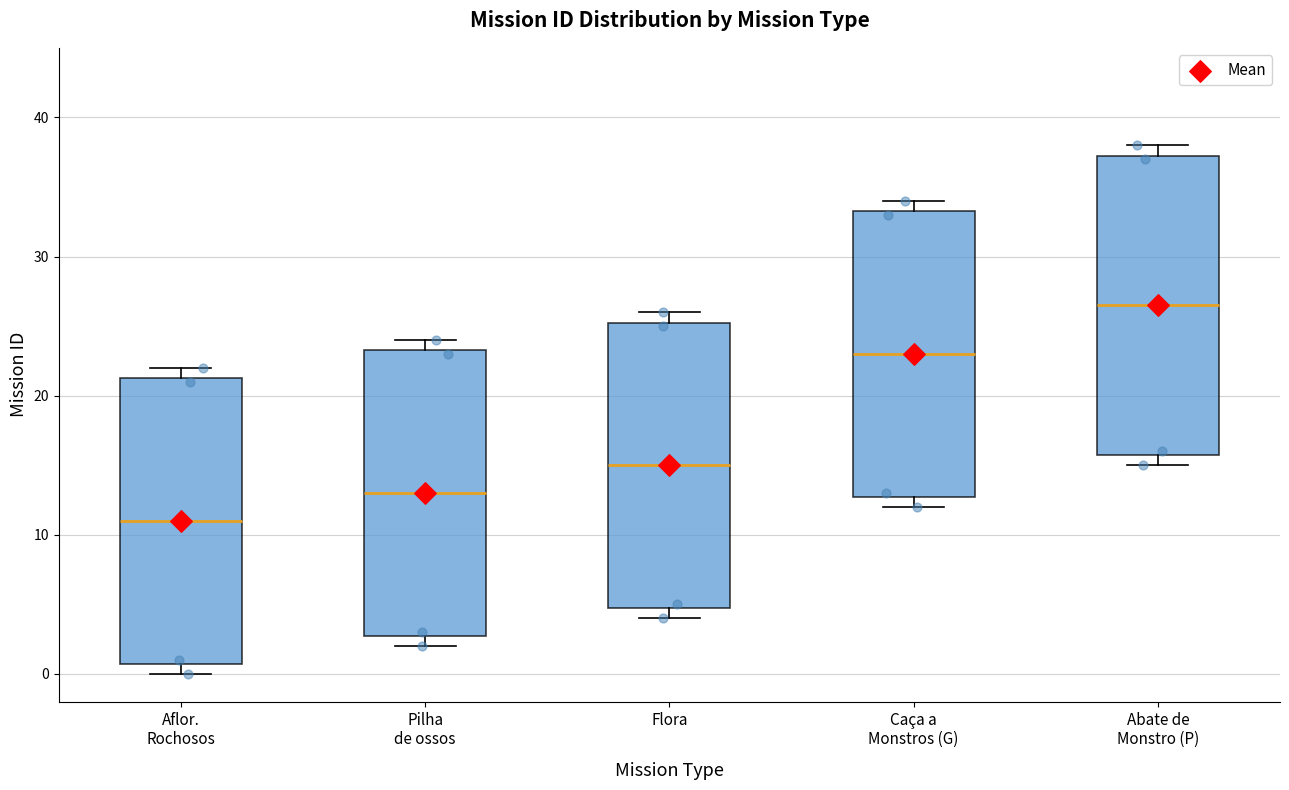

Reading left to right, transcribe this box plot: for each box, give where its median line is, the range the box spans, and where its two whiskers end, as read against the y-axis. The values are not printed on the chart, so give them approximately, as read against the axis.

Aflor. Rochosos: median 11, box 1 to 21, whiskers 0 to 22
Pilha de ossos: median 13, box 3 to 23, whiskers 2 to 24
Flora: median 15, box 5 to 25, whiskers 4 to 26
Caça a Monstros (G): median 23, box 13 to 33, whiskers 12 to 34
Abate de Monstro (P): median 27, box 16 to 37, whiskers 15 to 38